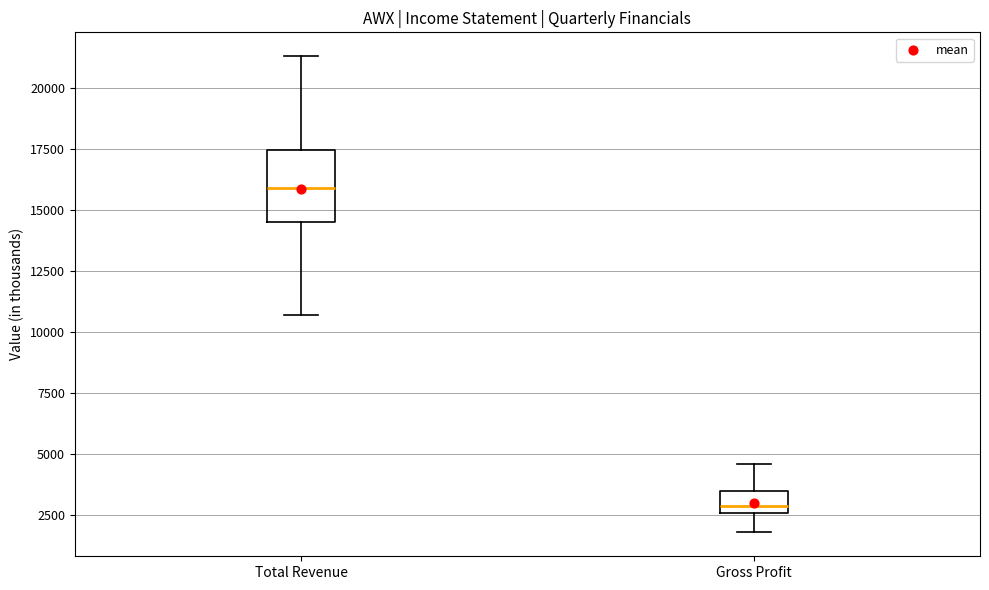

Where is the lower edge of the box for Total Revenue on the y-axis? The values are not printed on the chart, so give them approximately, as read against the axis.

14500